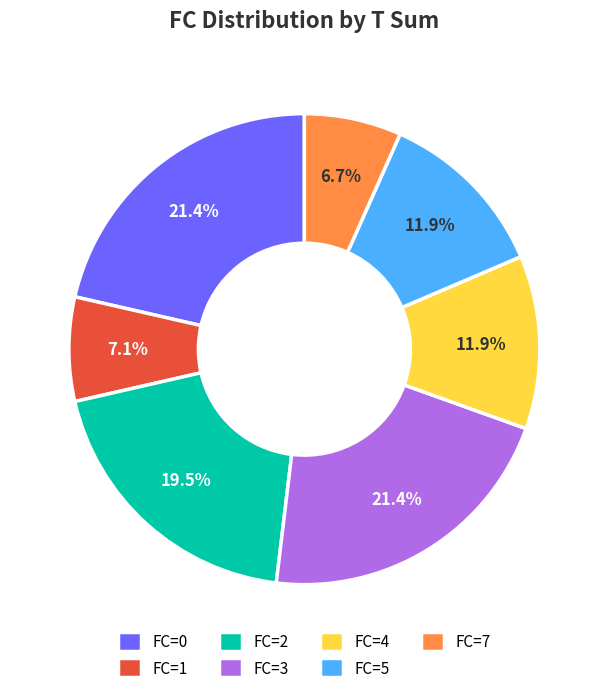

What percentage do FC=7 and FC=4 together represent?

18.6%